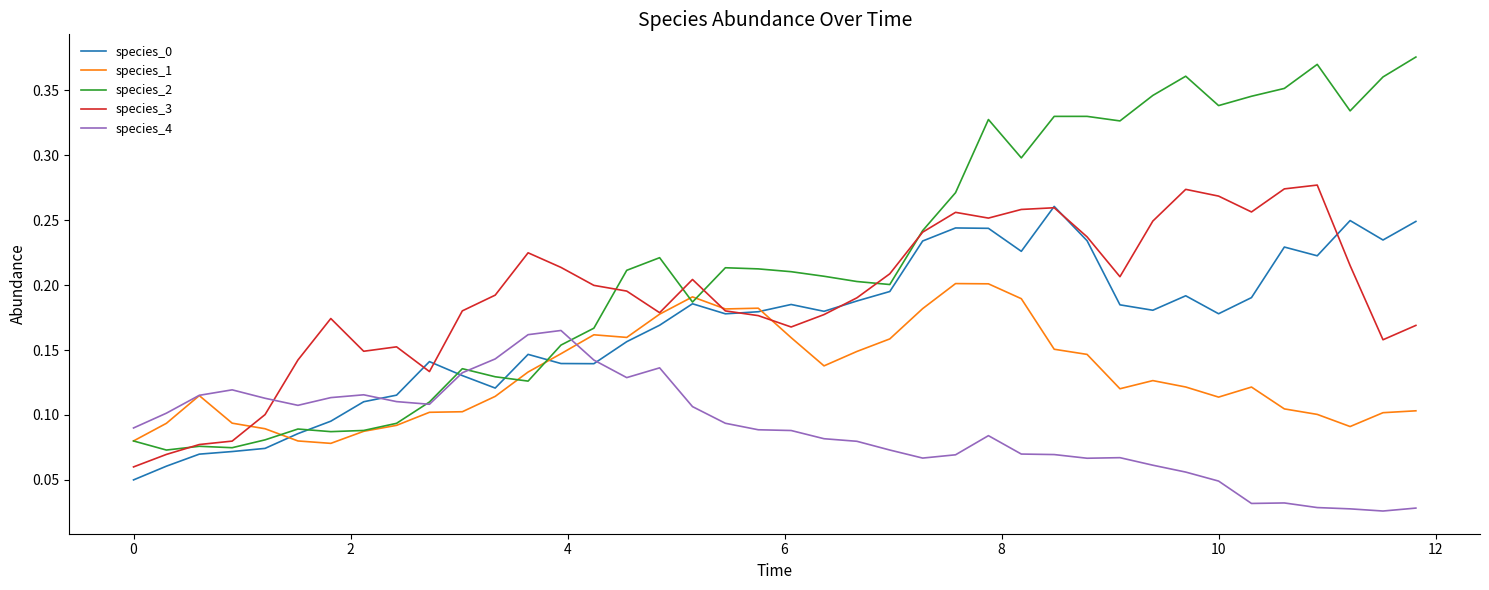

Which series has the largest total across all categories?

species_2